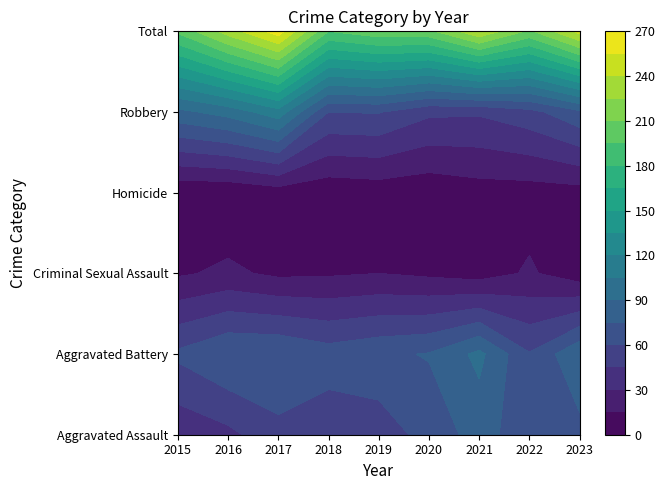

Which series has the largest range (max minus min)?

Total